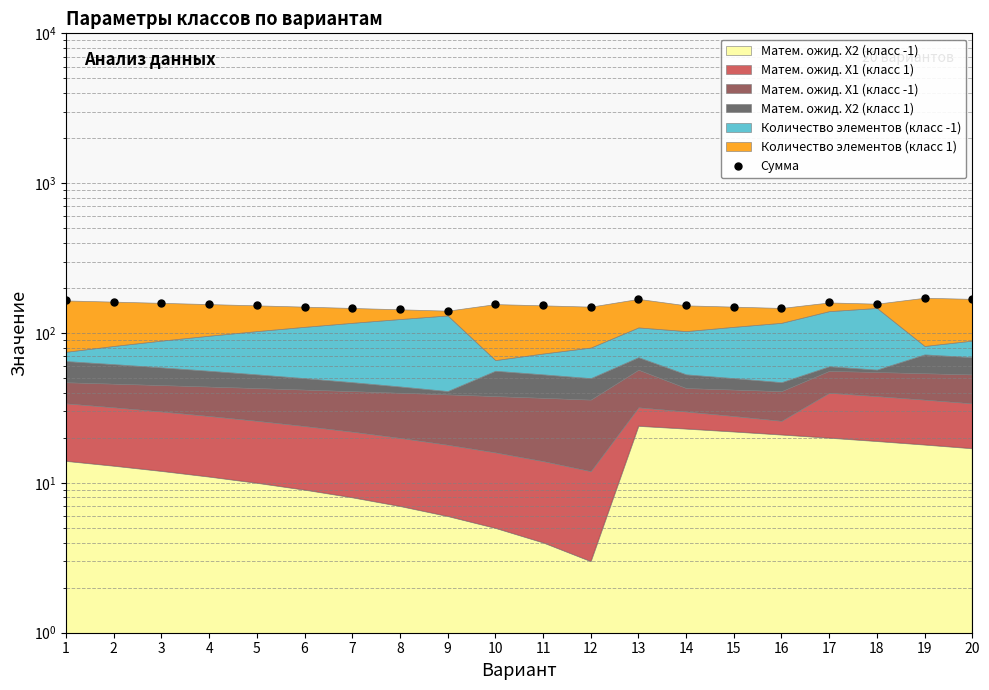

Reading right to left, what are all the values shown in this chart?

169	172	157	160	147	150	153	169	150	153	156	141	144	147	150	153	156	159	162	165